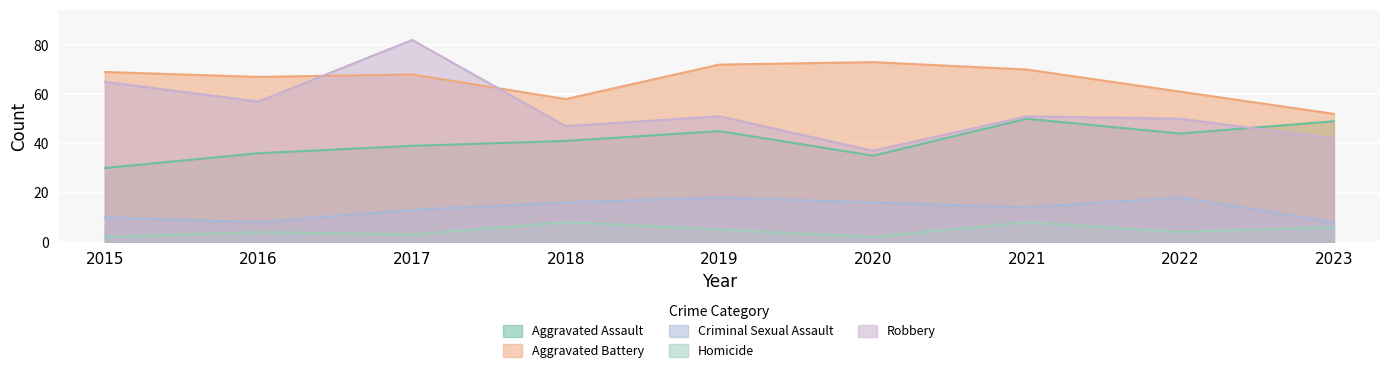

At which category does Robbery reach its first local peak?

2017